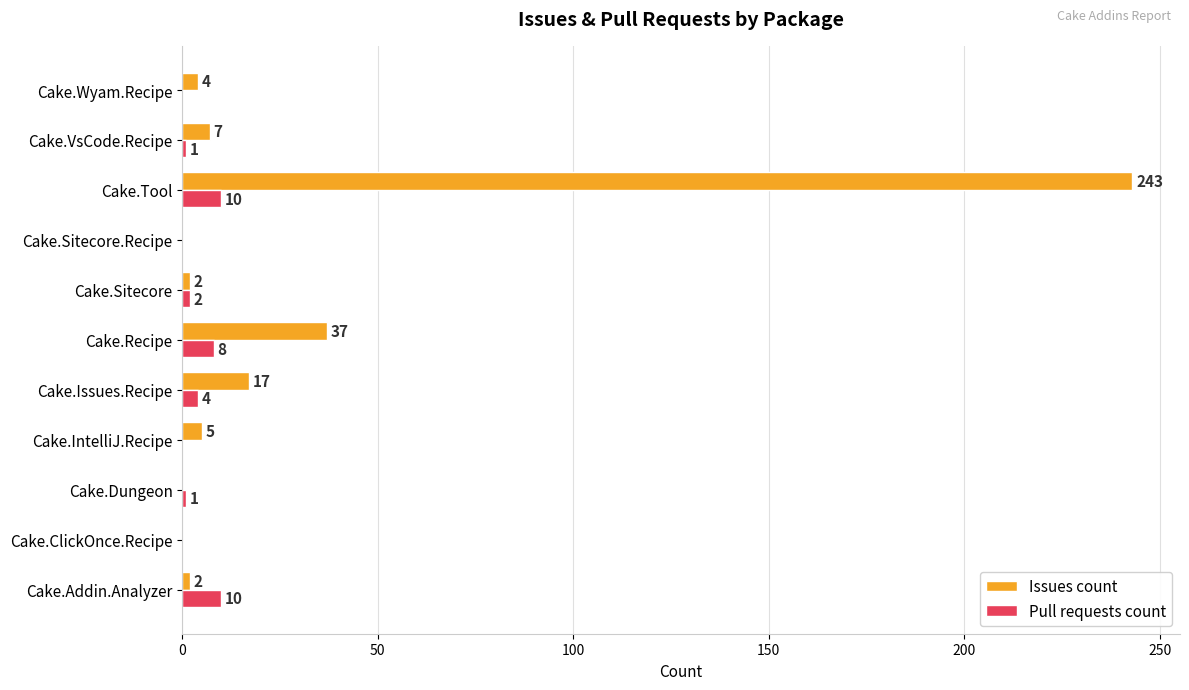

Which category has the highest value in the Issues count series?

Cake.Tool